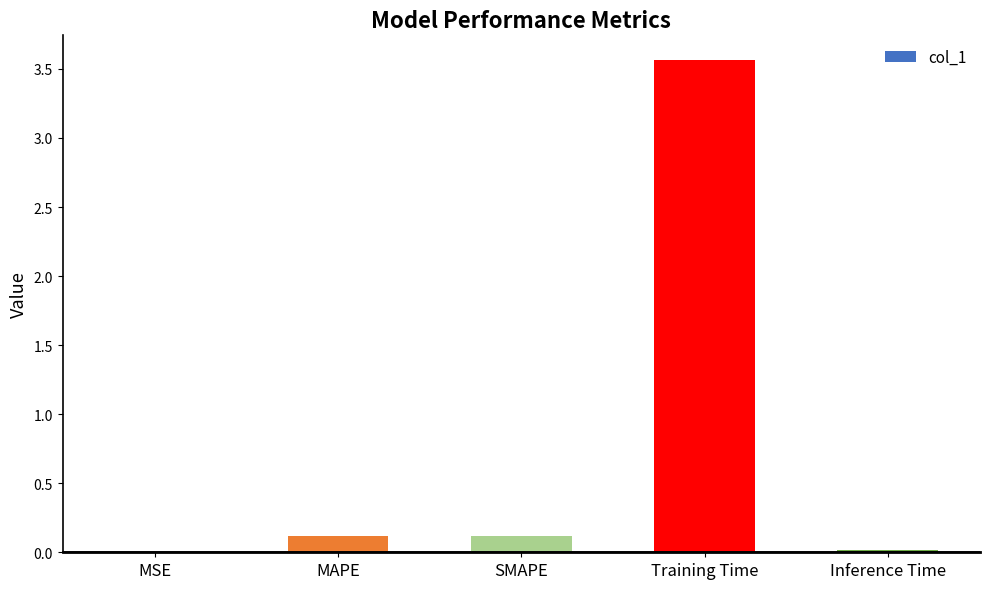

Are the bars grouped side by side (vs. stacked)?

No